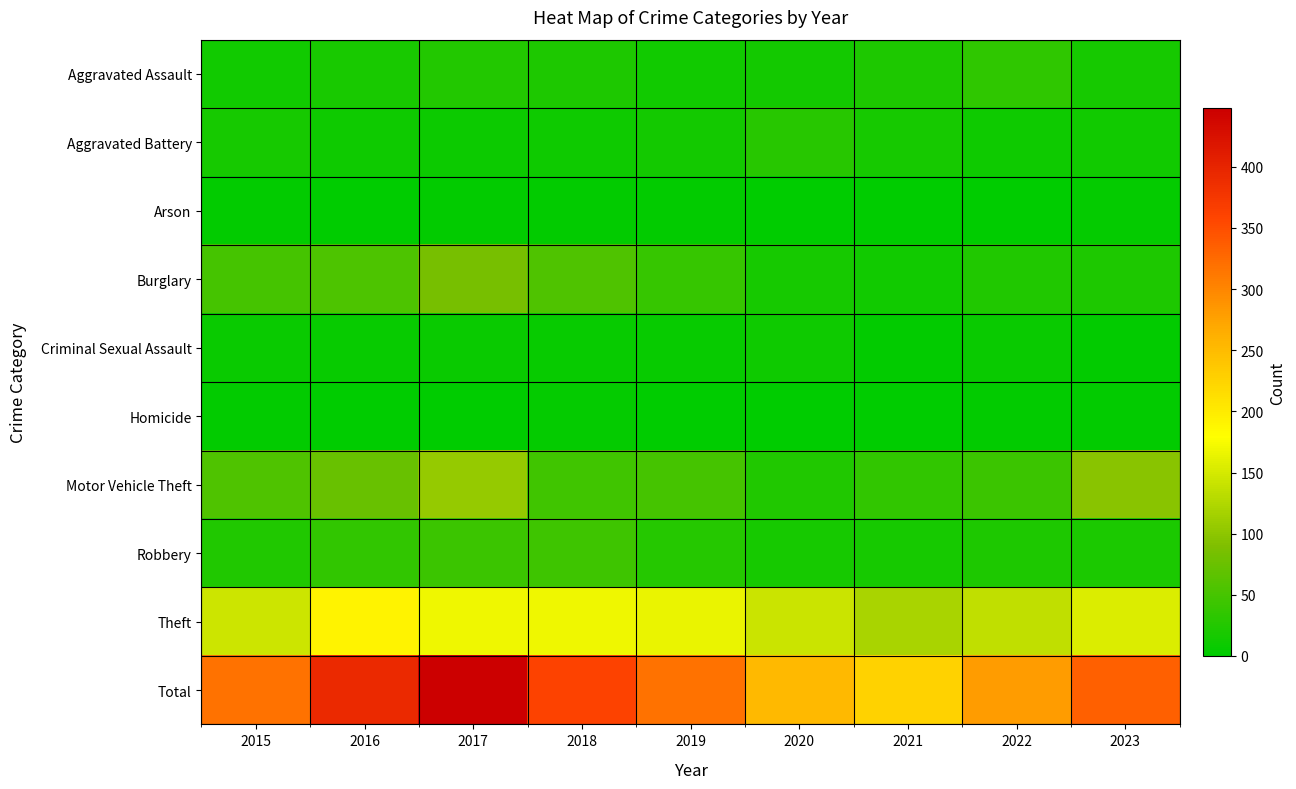

What is the total value across all series at 2020?

504